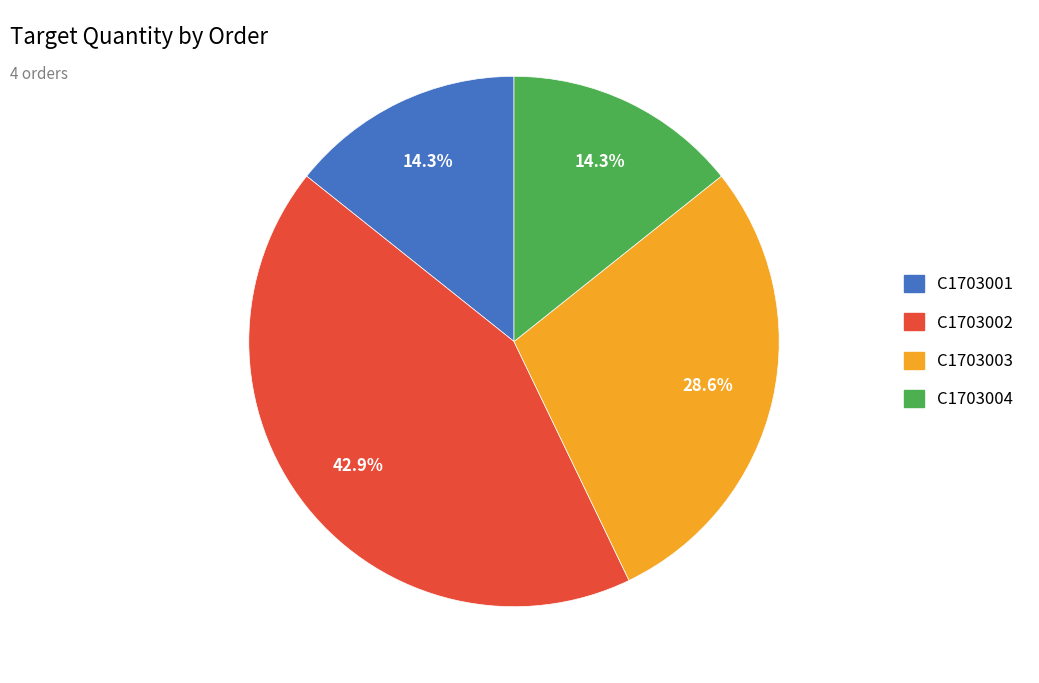

Does any single category account for the majority?

No